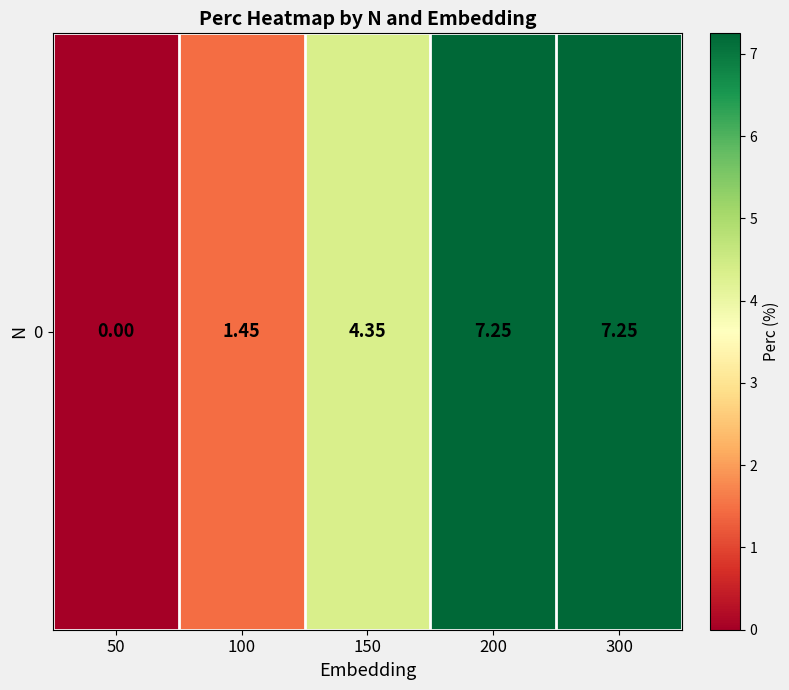

How many values are below 4?

2